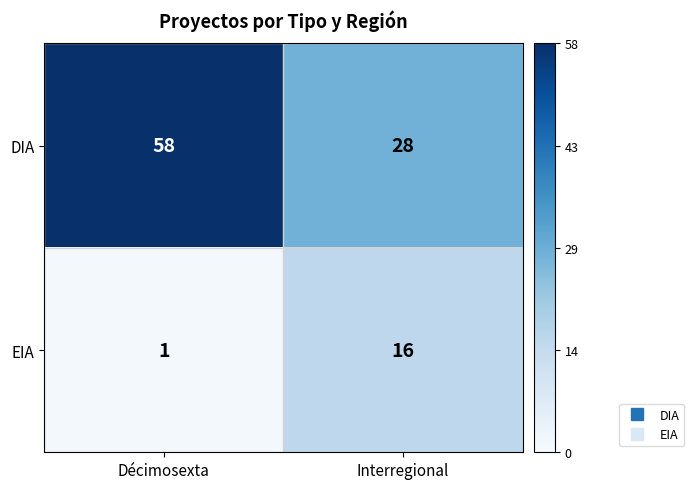

Reading left to right, what are all the values shown in this chart?

DIA: Décimosexta=58	Interregional=28
EIA: Décimosexta=1	Interregional=16